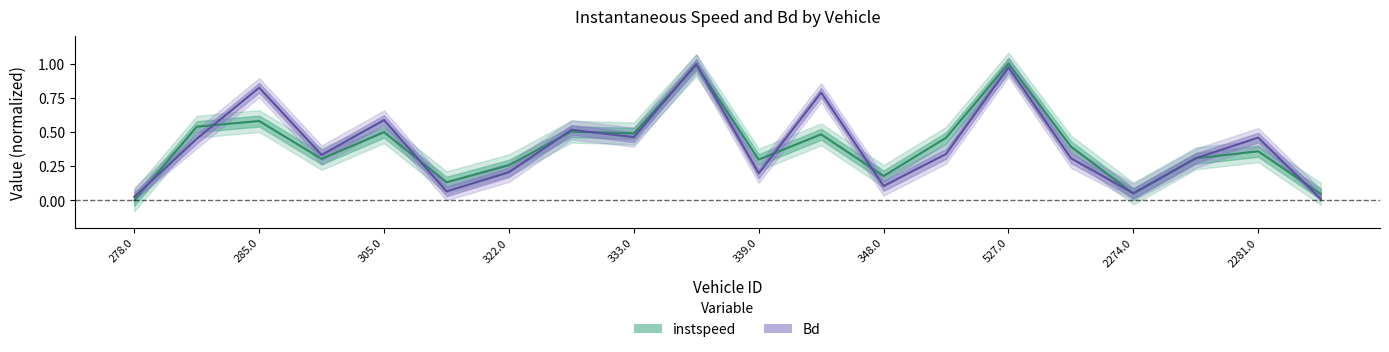

At how many categories does at least one series exceed 0?

20